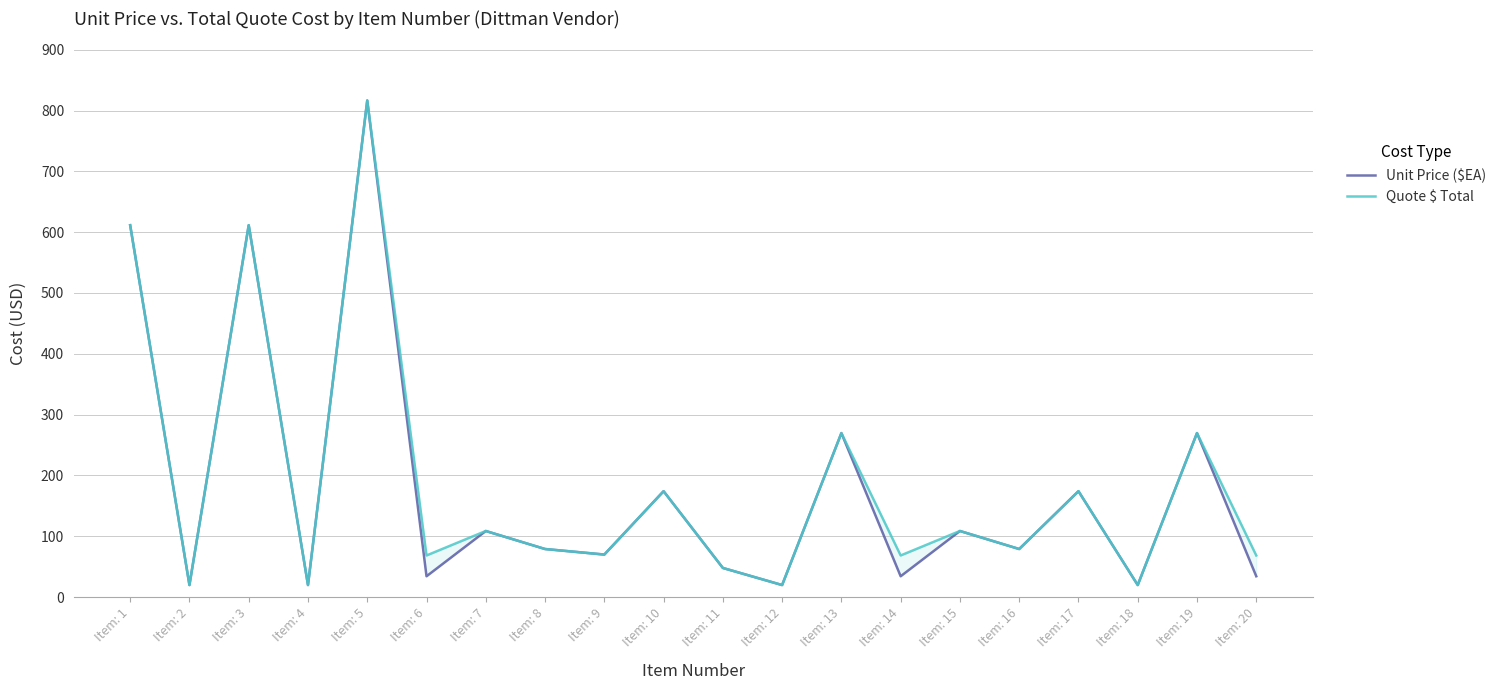

What is the total value across all series at Item: 4?

39.5